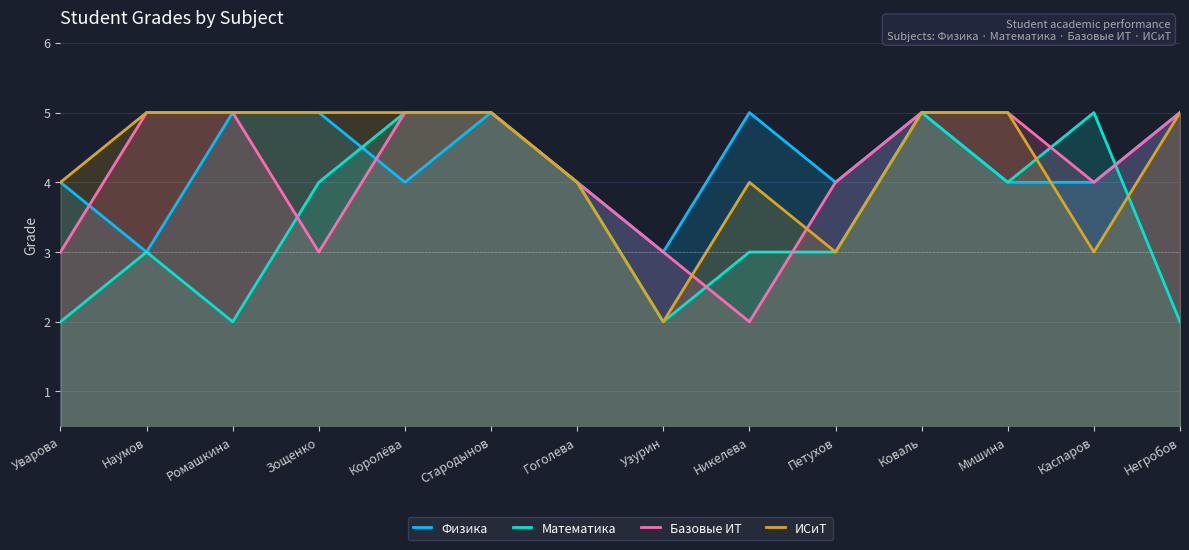

In Базовые ИТ, how many points are lower than both neighbors (excluding endpoints)?

3